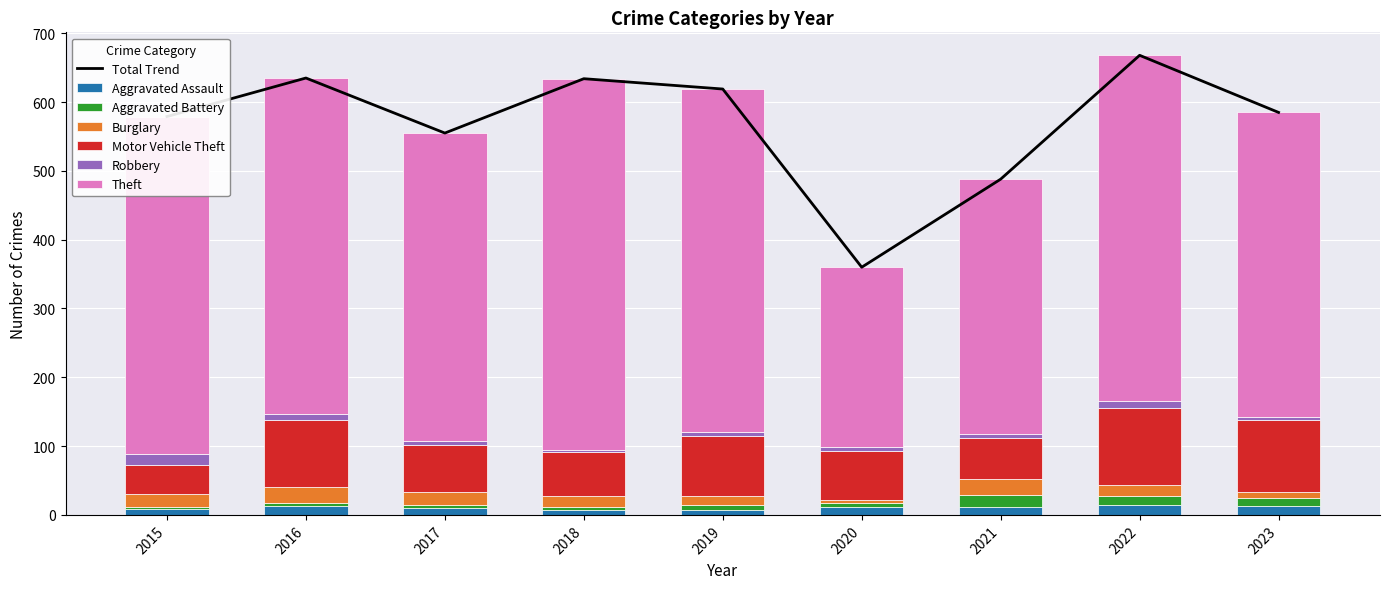

Count the Aggravated Assault values in the range 8 to 13.

6